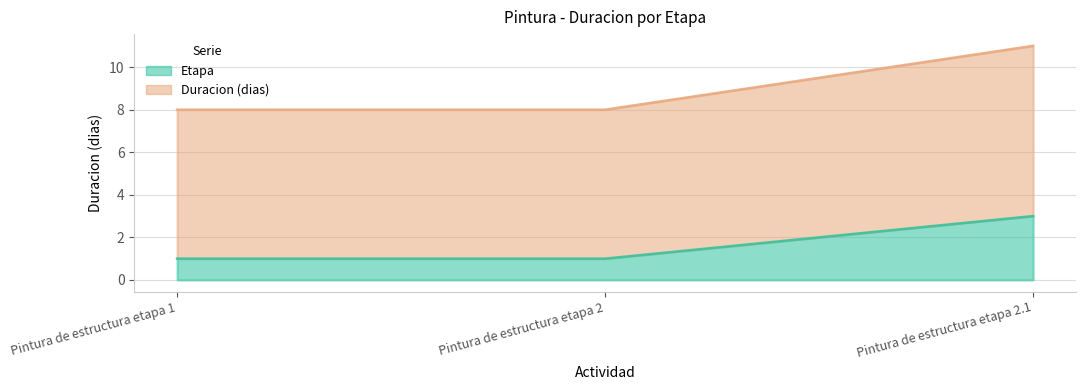

Which series has the largest total across all categories?

Duracion (dias)